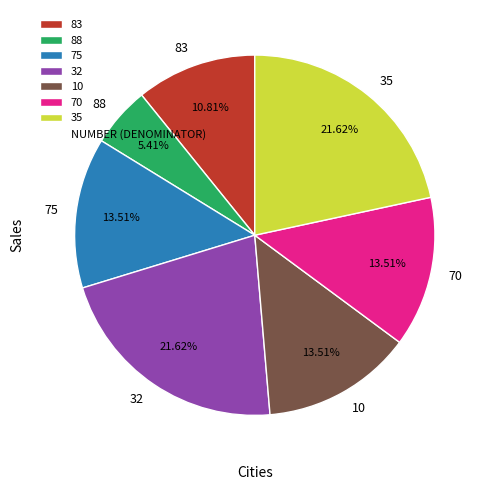

Between 83 and 35, which is larger?

35